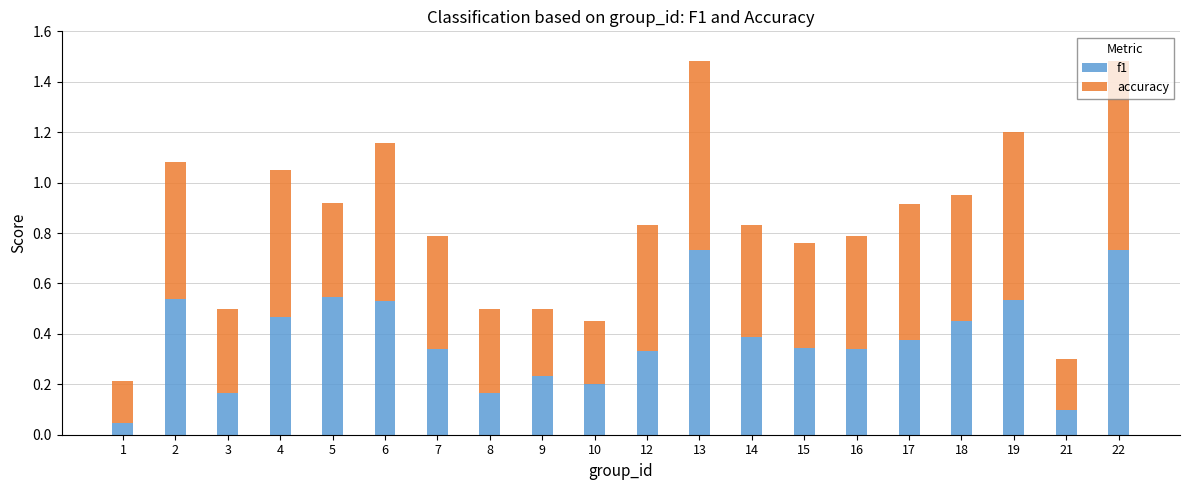

What is the sum of all f1 values?

7.6